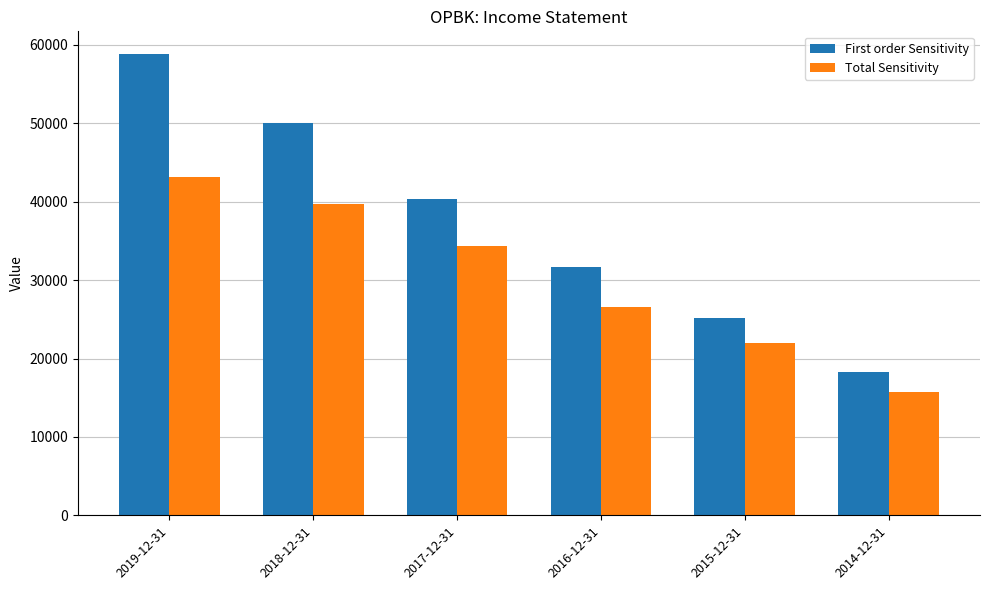

Rank the series at 2016-12-31 from lowest to highest value.

Total Sensitivity, First order Sensitivity